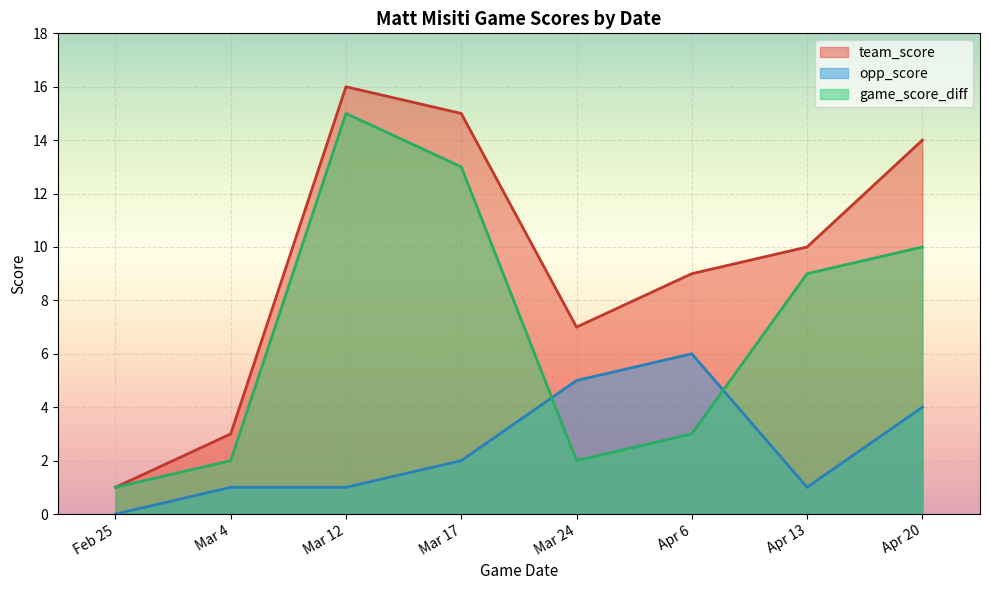

True or false: team_score has more than 1 interior local peaks.

False